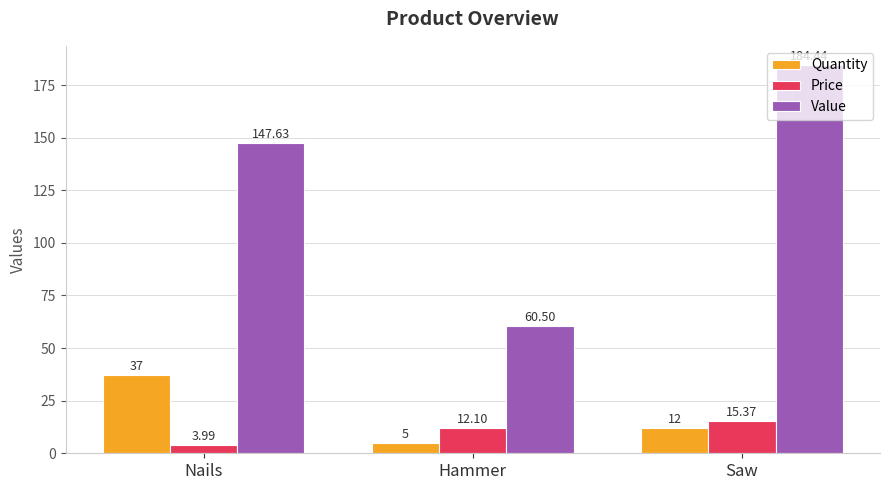

At which category is the sum across all series the highest?

Saw